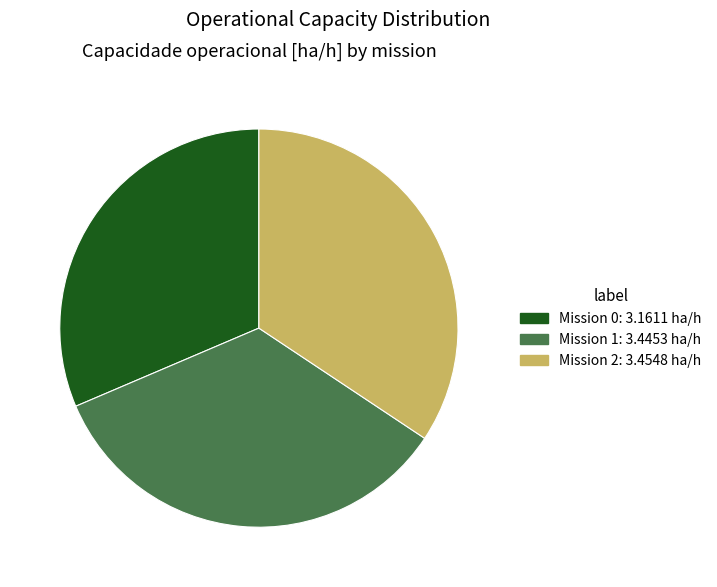

Is there any slice that represents more than half of the pie?

No